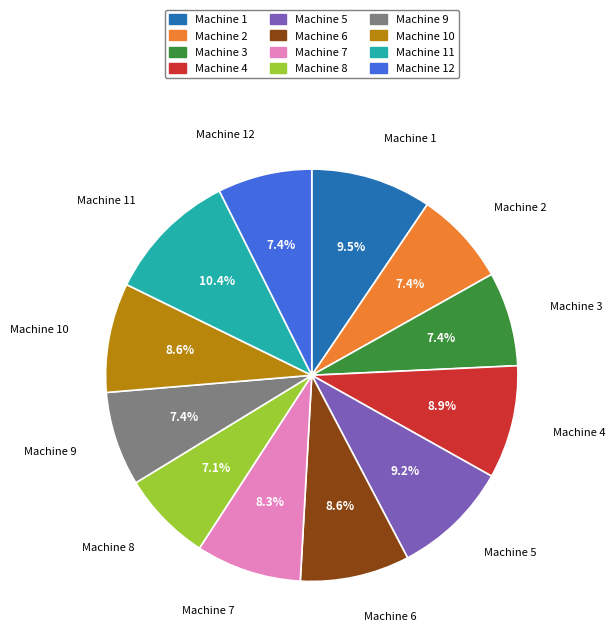

Is there a majority slice in this chart?

No